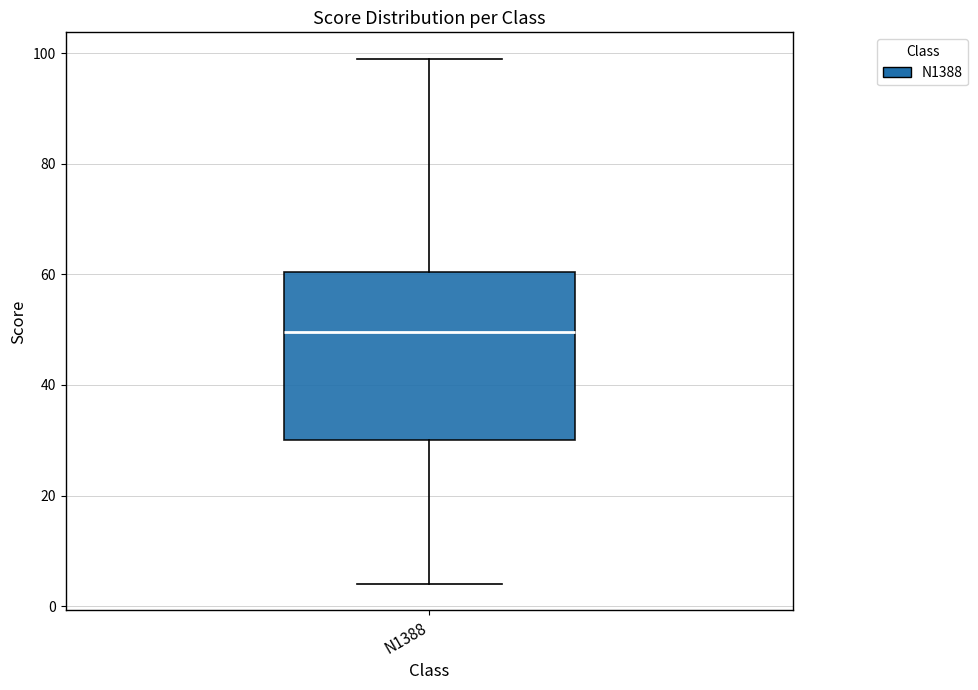

Transcribe this box plot: give where the median line is, the range the box spans, and where the two whiskers end, as read against the y-axis. The values are not printed on the chart, so give them approximately, as read against the axis.

median 50, box 30 to 60, whiskers 4 to 100